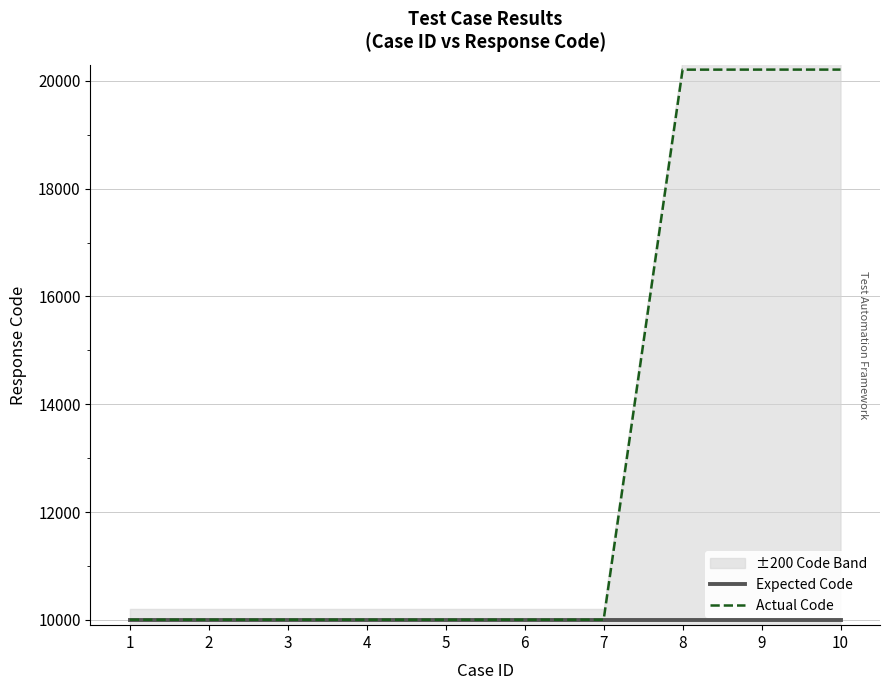

Which category has the highest value in the Actual Code series?

9